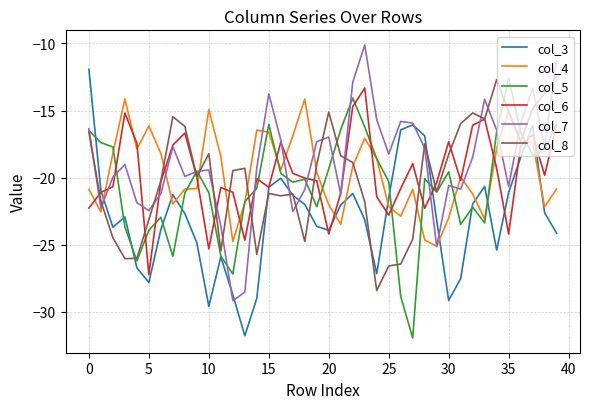

What is the greatest value displayed?

-10.1